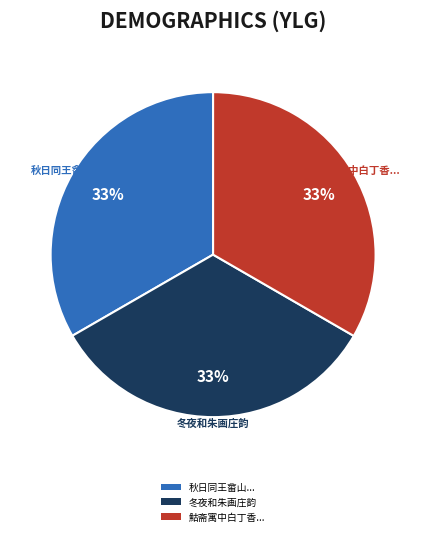

Is there a majority slice in this chart?

No